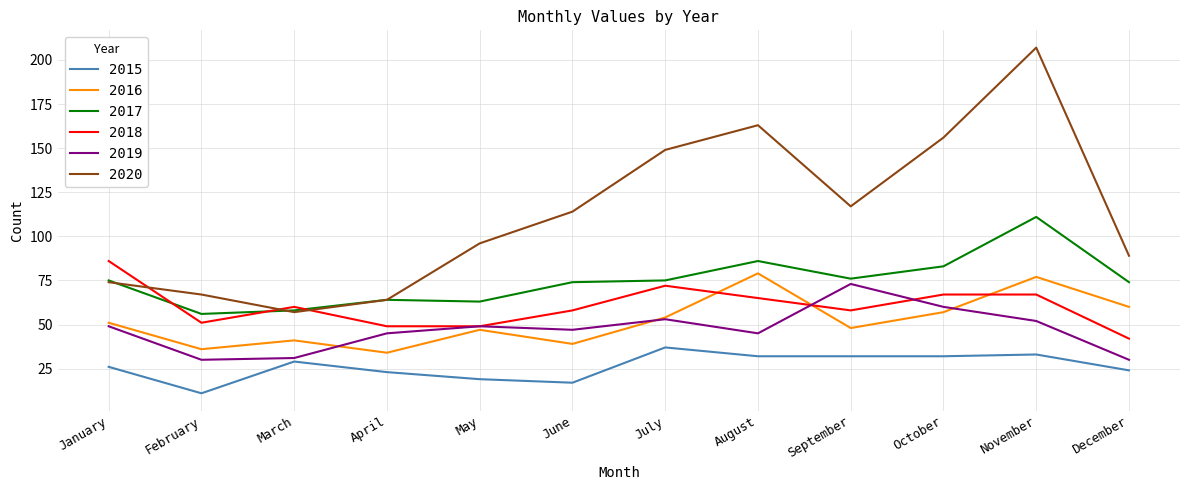

At which category does the chart reach its peak across all series?

November